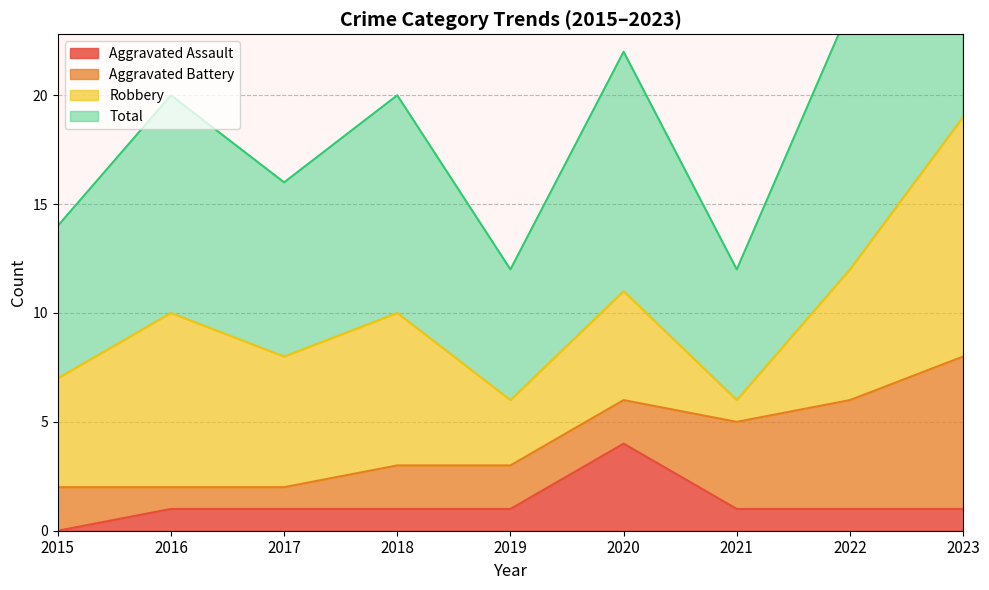

In Total, how many points are lower than both neighbors (excluding endpoints)?

3